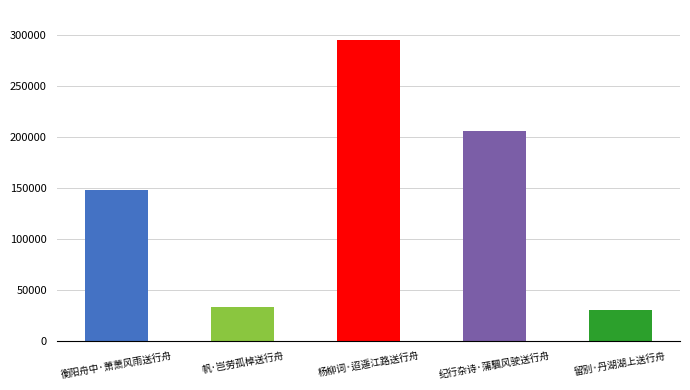

What is the greatest value displayed?

295130